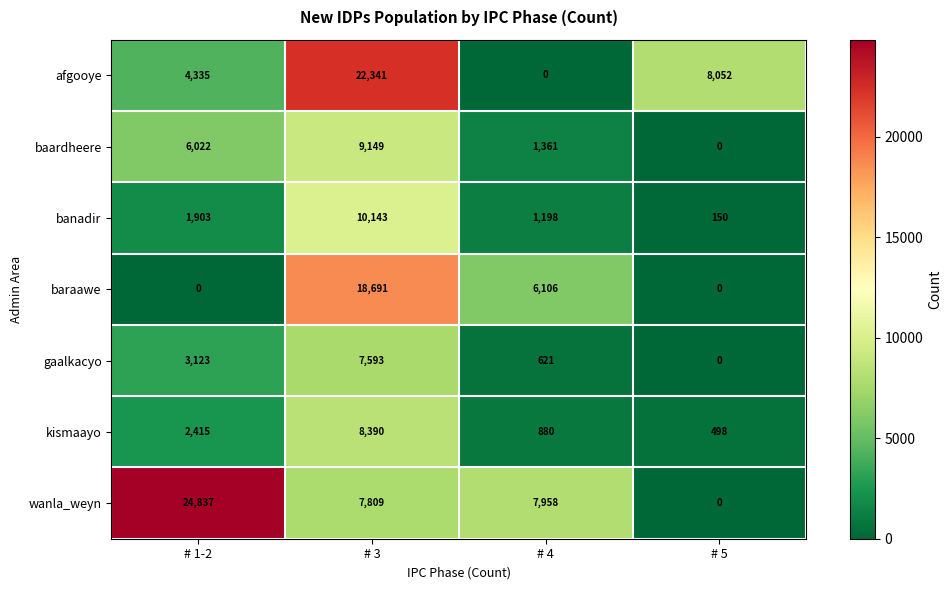

Rank the categories by afgooye value from highest to lowest.

# 3, # 5, # 1-2, # 4